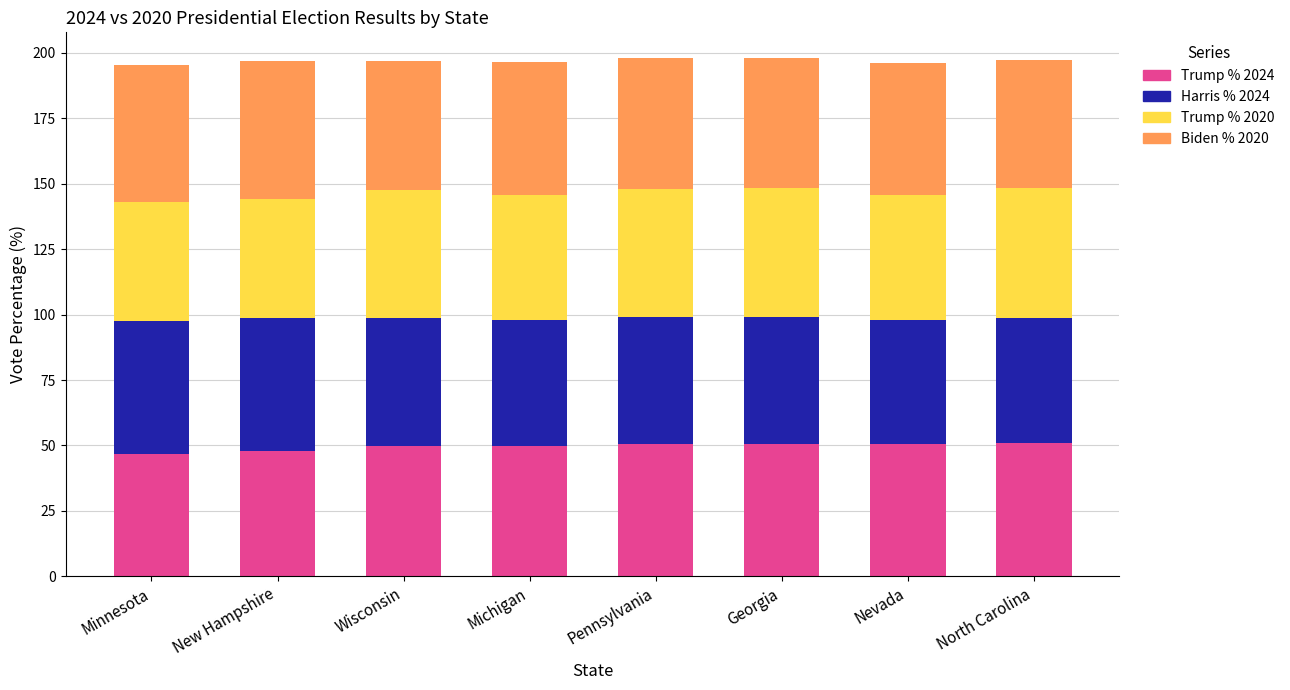

What is the total value across all series at Pennsylvania?

197.9